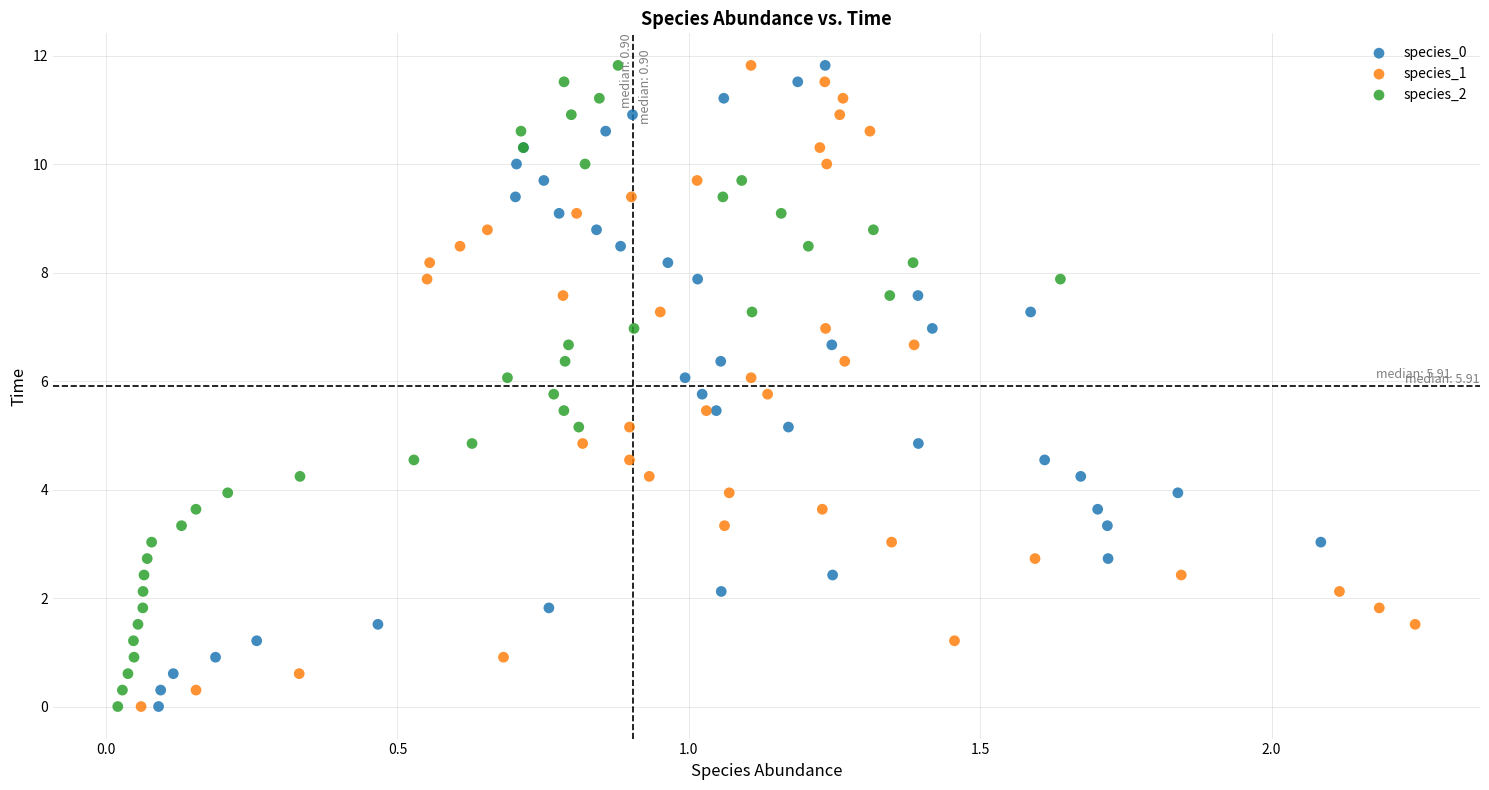

What are all the series names shown in the legend?

species_0, species_1, species_2